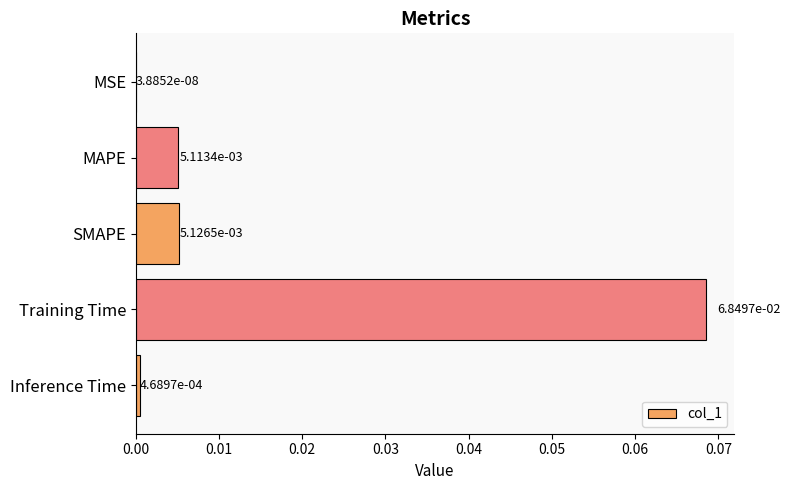

What is the change in value from SMAPE to Training Time?

+0.1